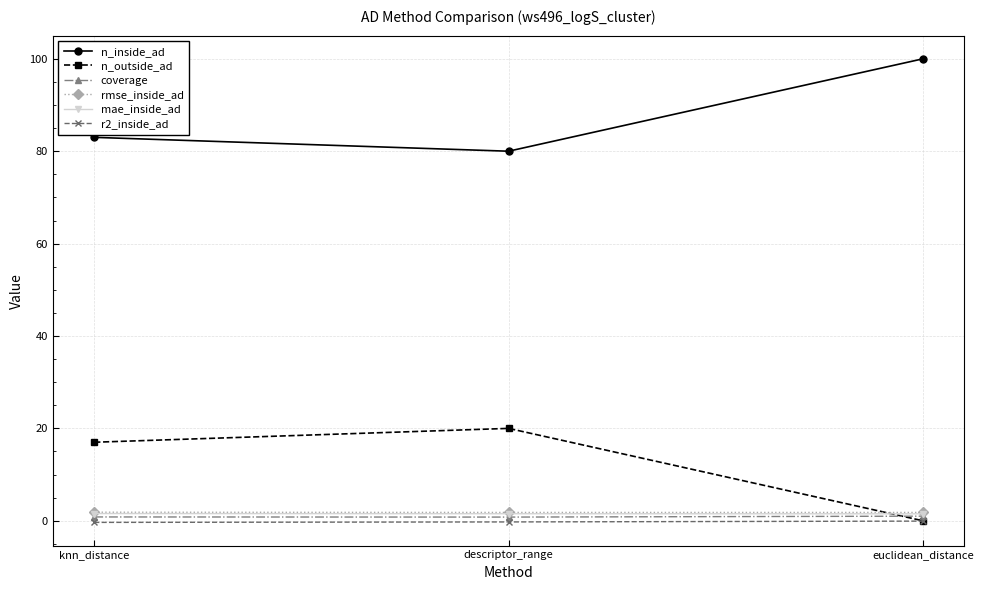

True or false: n_inside_ad has a value of 128.7 at descriptor_range.

False